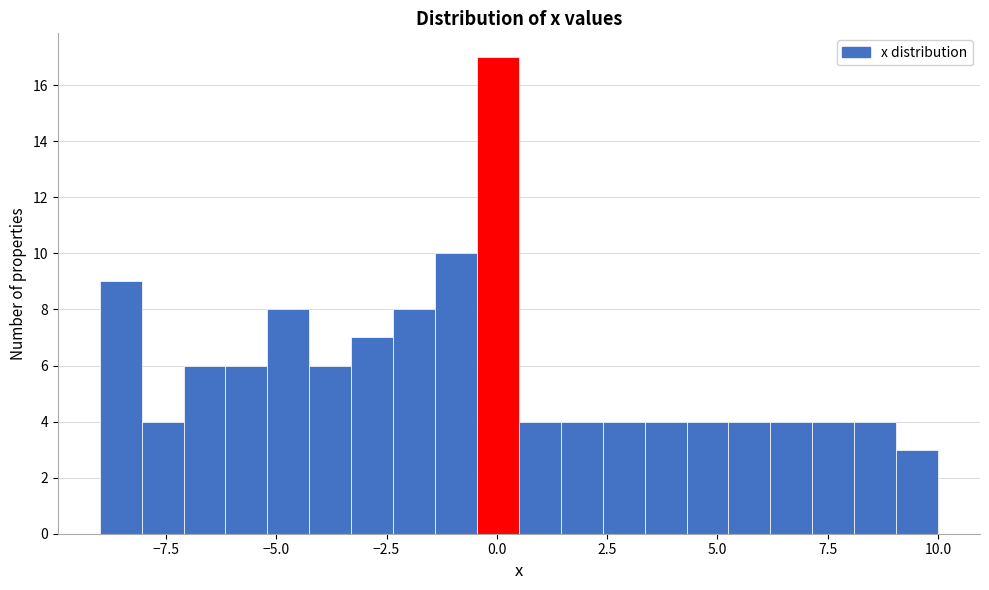

Around what value on the x-axis is the tallest bar? Give the approximate position of its centre, as read against the axis.

0.0